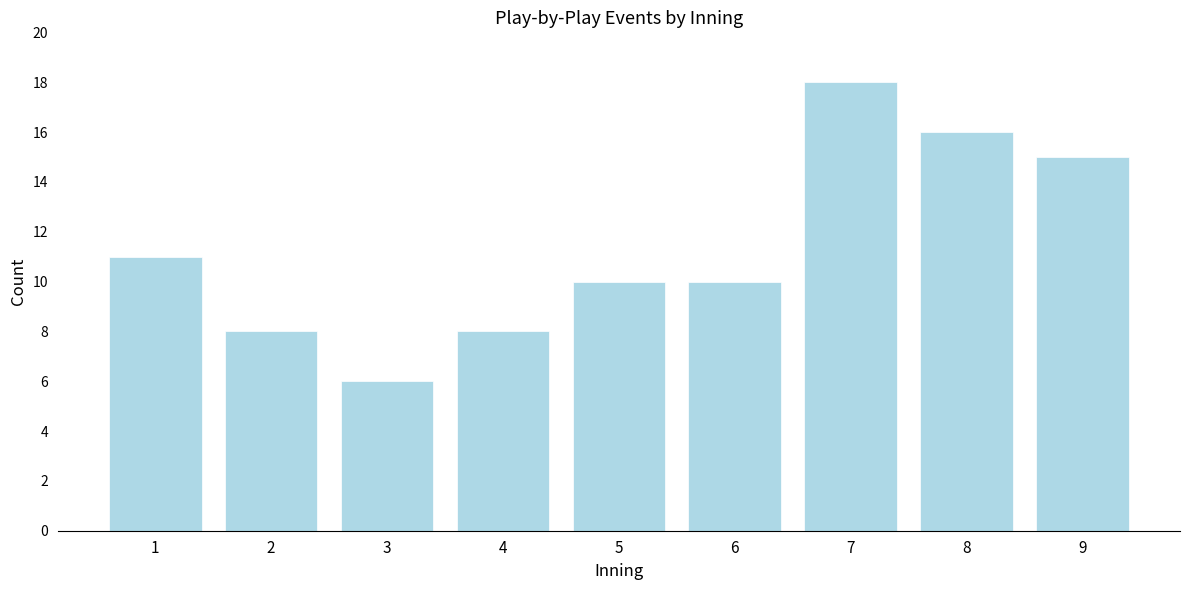

Reading right to left, what are all the values shown in this chart?

15	16	18	10	10	8	6	8	11